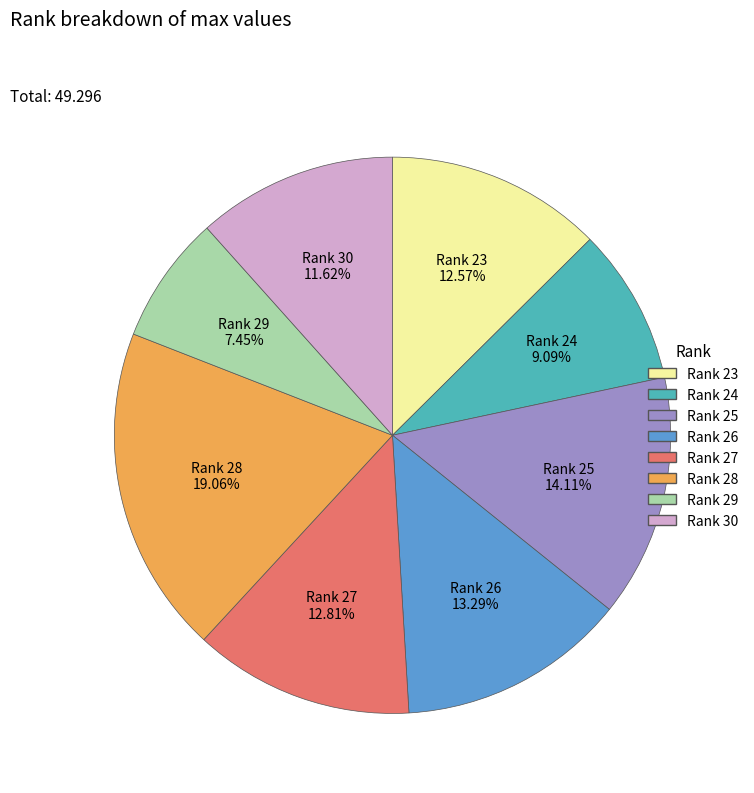

The Rank 29 slice represents 7% of the pie. True or false?

True